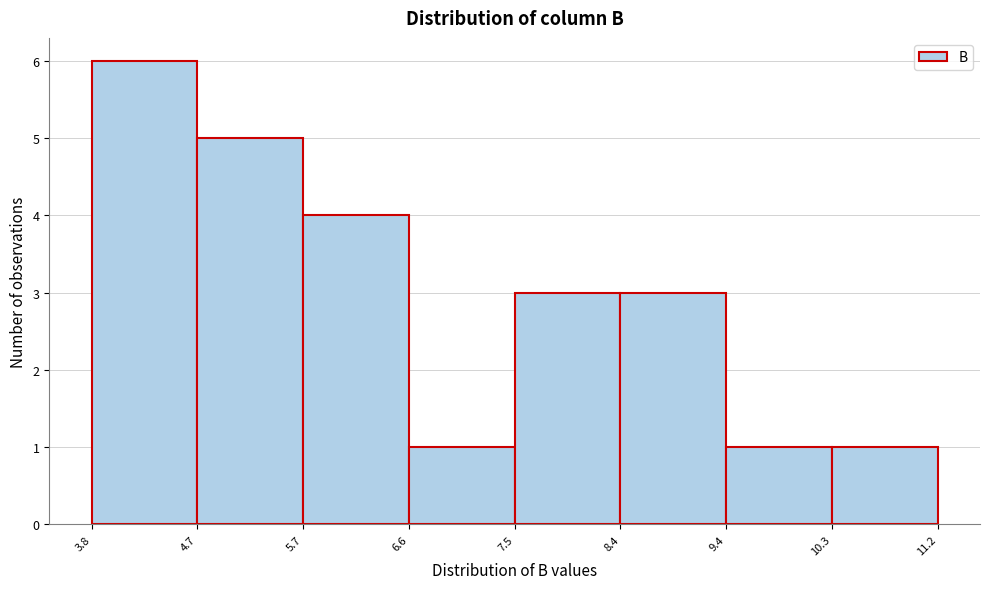

Reading left to right, transcribe this chart: for each bar, give the range it covers on the x-axis and its height. The values are not printed on the chart, so give them approximately, as read against the axis.

3.8 to 4.7: 6
4.7 to 5.7: 5
5.7 to 6.6: 4
6.6 to 7.5: 1
7.5 to 8.4: 3
8.4 to 9.4: 3
9.4 to 10.3: 1
10.3 to 11.2: 1